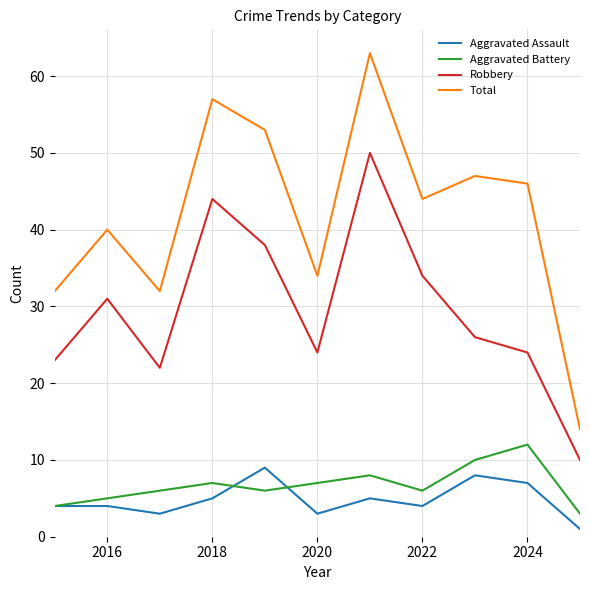

True or false: Robbery and Total cross at least once.

False